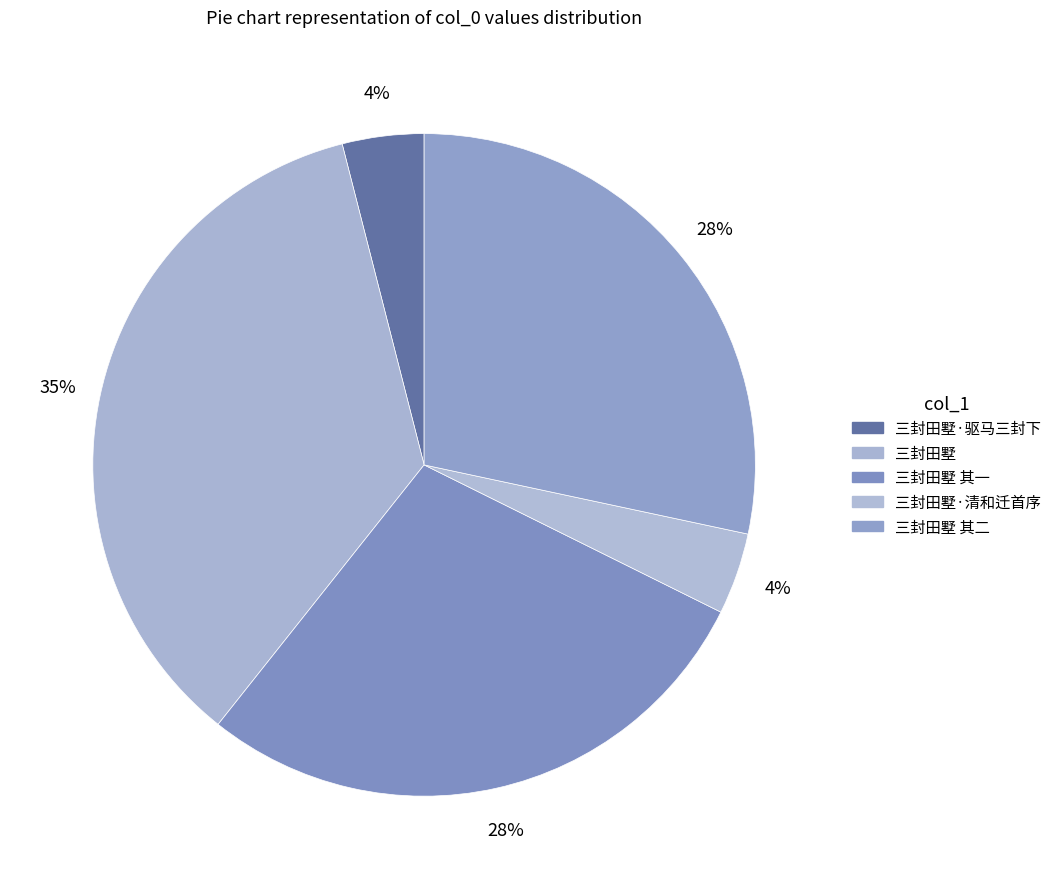

Count the number of slices in the pie.

5